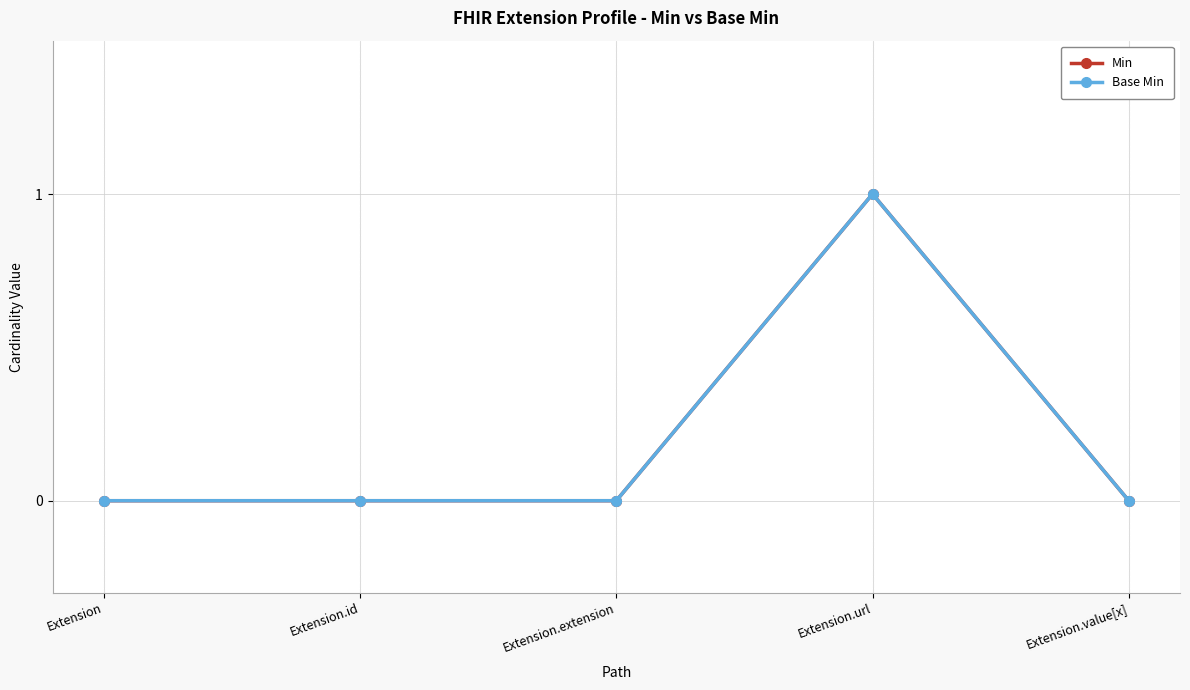

Does the chart have visible grid lines?

Yes